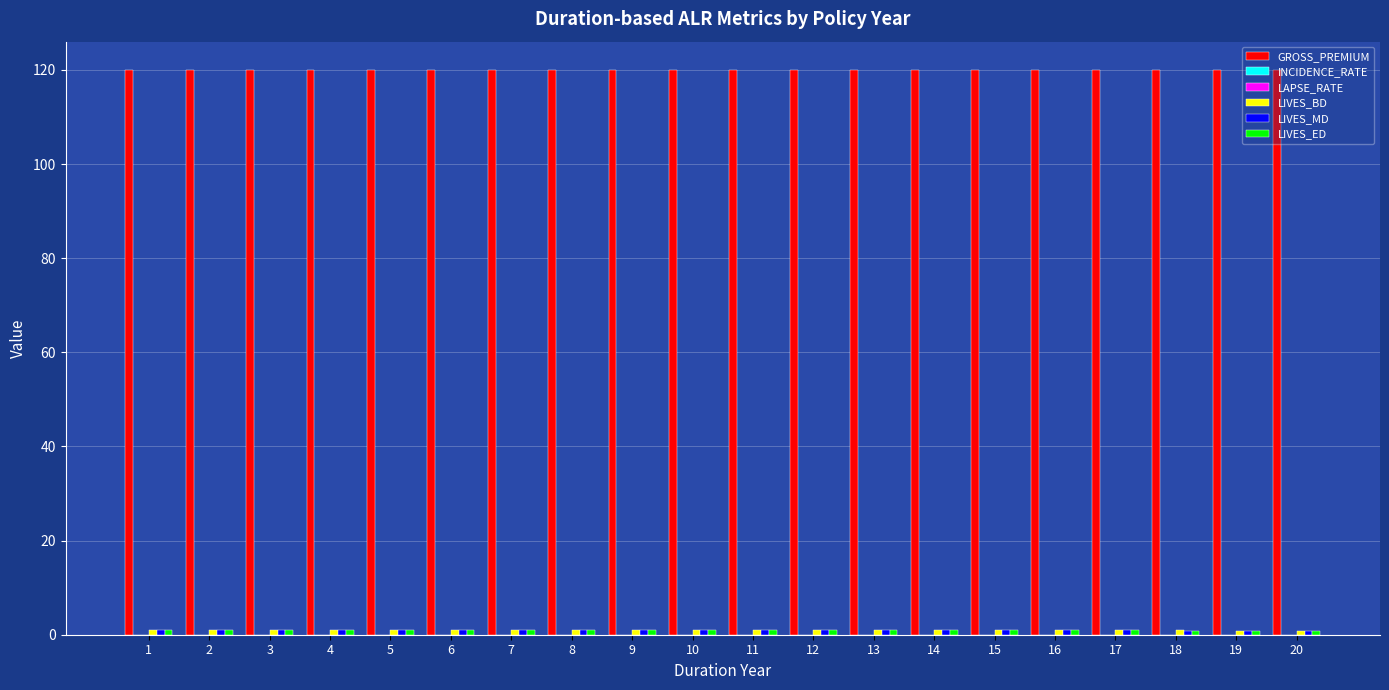

Which series has the largest total across all categories?

GROSS_PREMIUM